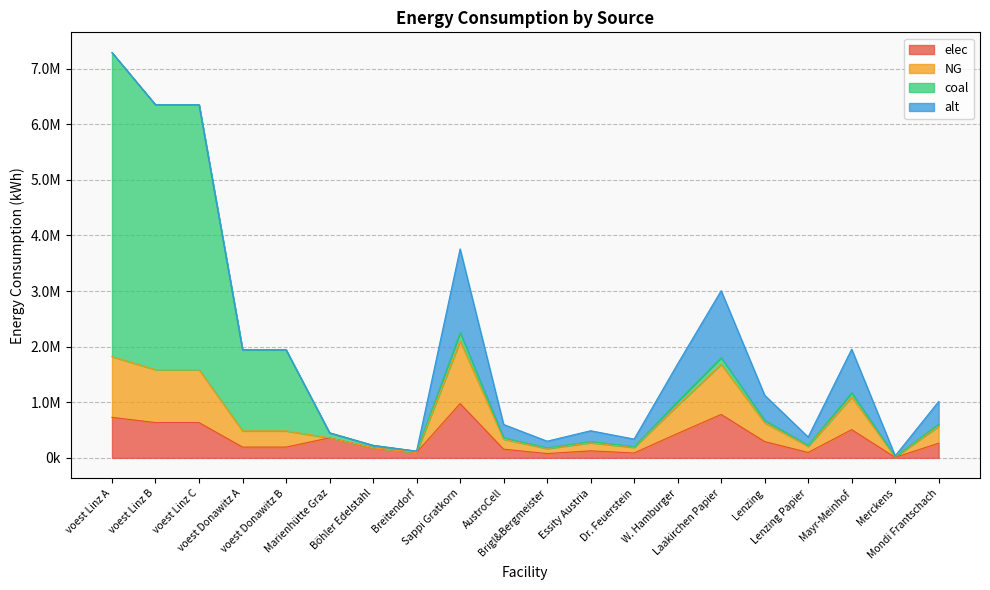

Does the chart have visible grid lines?

Yes